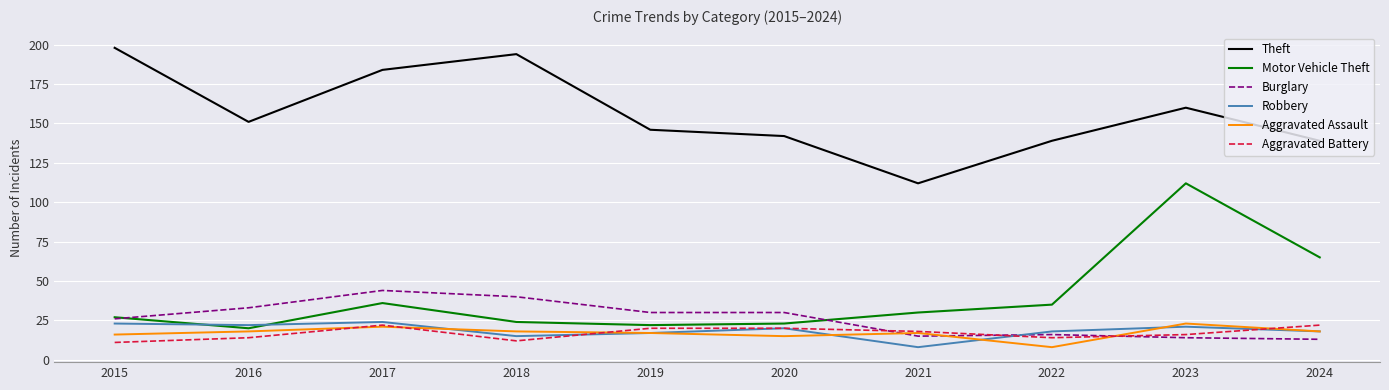

How many lines are shown in the chart?

6